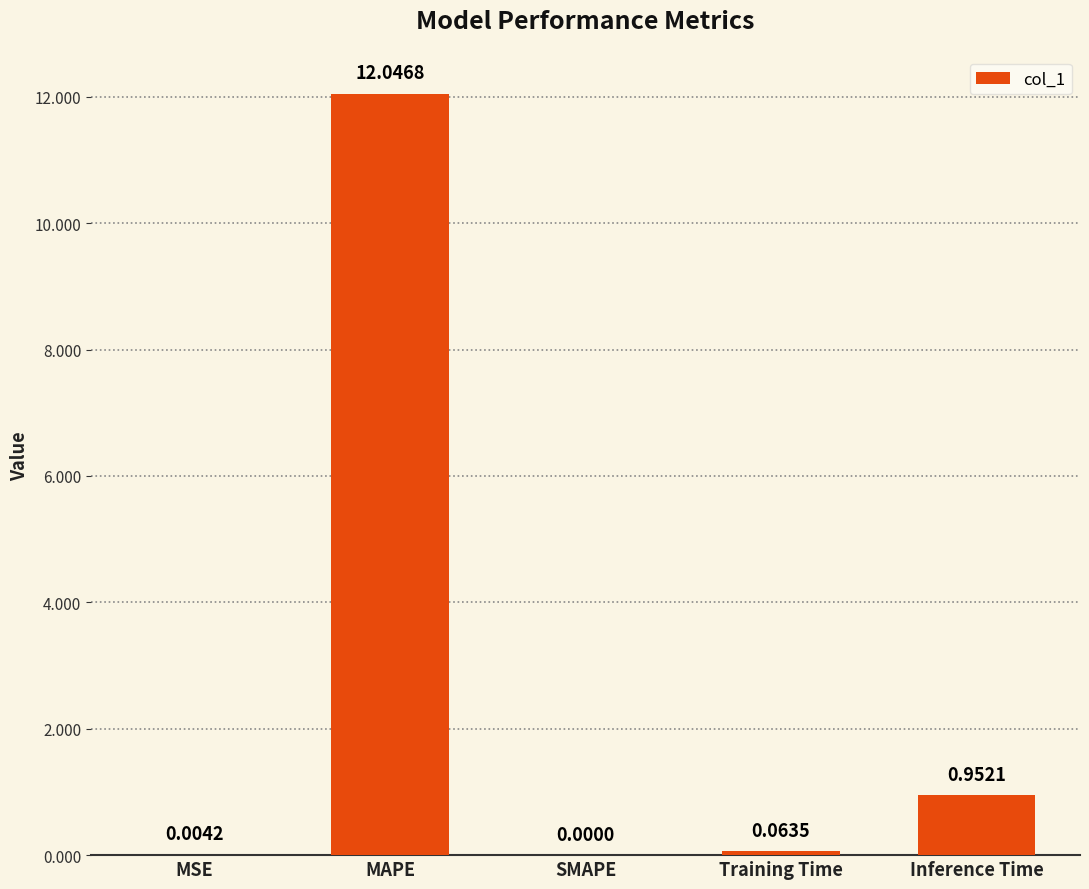

The chart shows a value of 20.6 at MAPE. True or false?

False